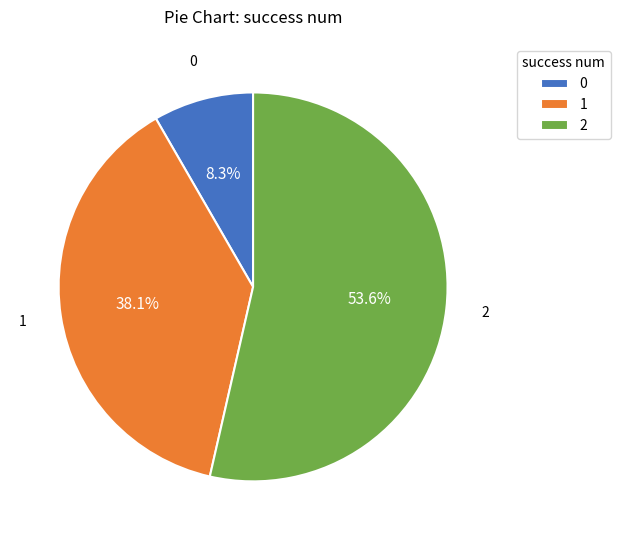

Approximately how many times larger is the value at 0 compared to 1?

0.2